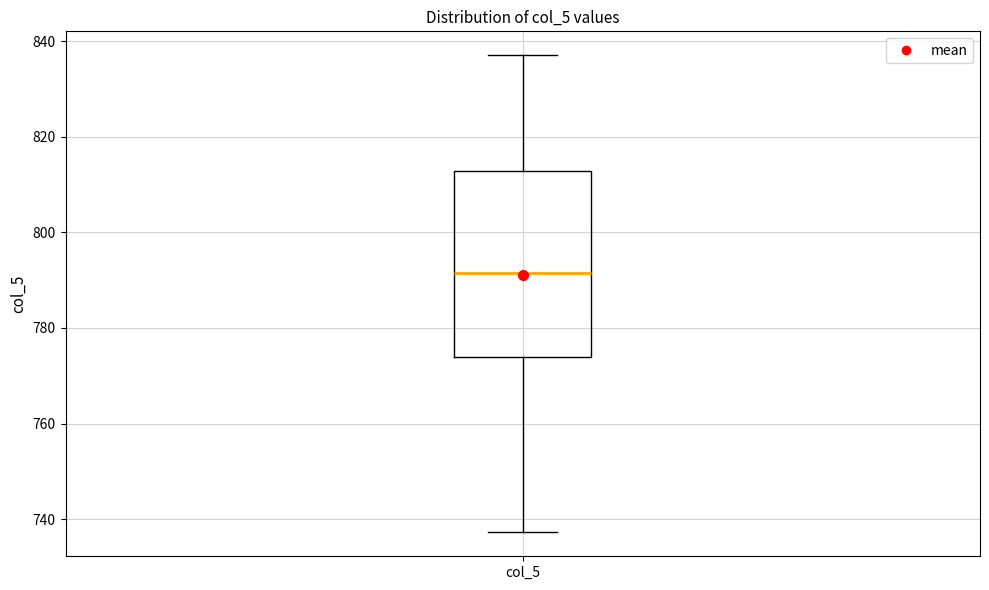

Where does the lower whisker of the box for col_5 end on the y-axis? The values are not printed on the chart, so give them approximately, as read against the axis.

738